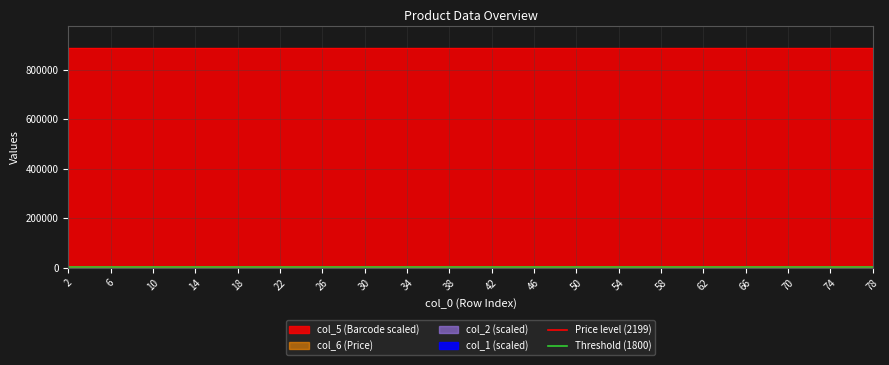

Is it true that Threshold (1800) equals 1800 at 6?

True